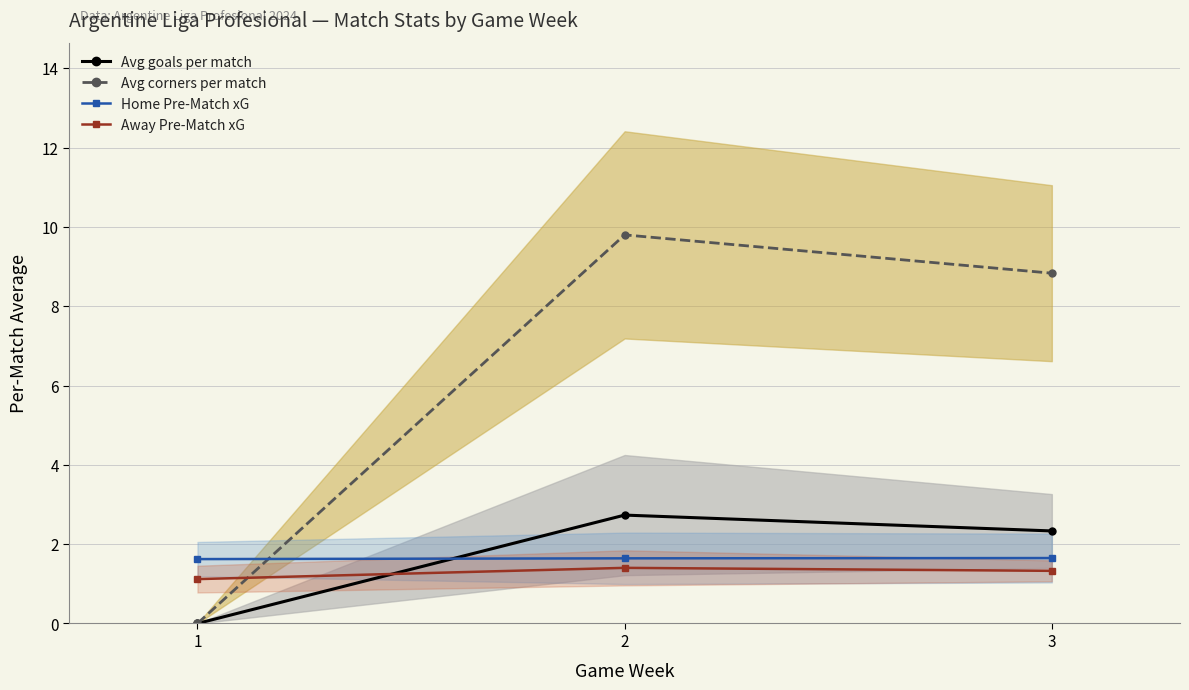

Which series has the widest spread of values?

Avg corners per match